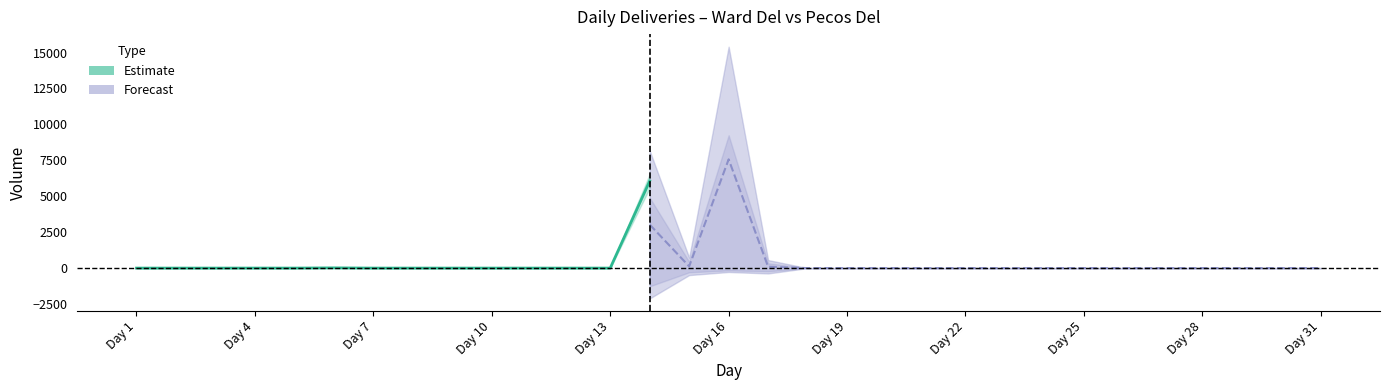

The chart shows a value of 2 at Day 4. True or false?

False